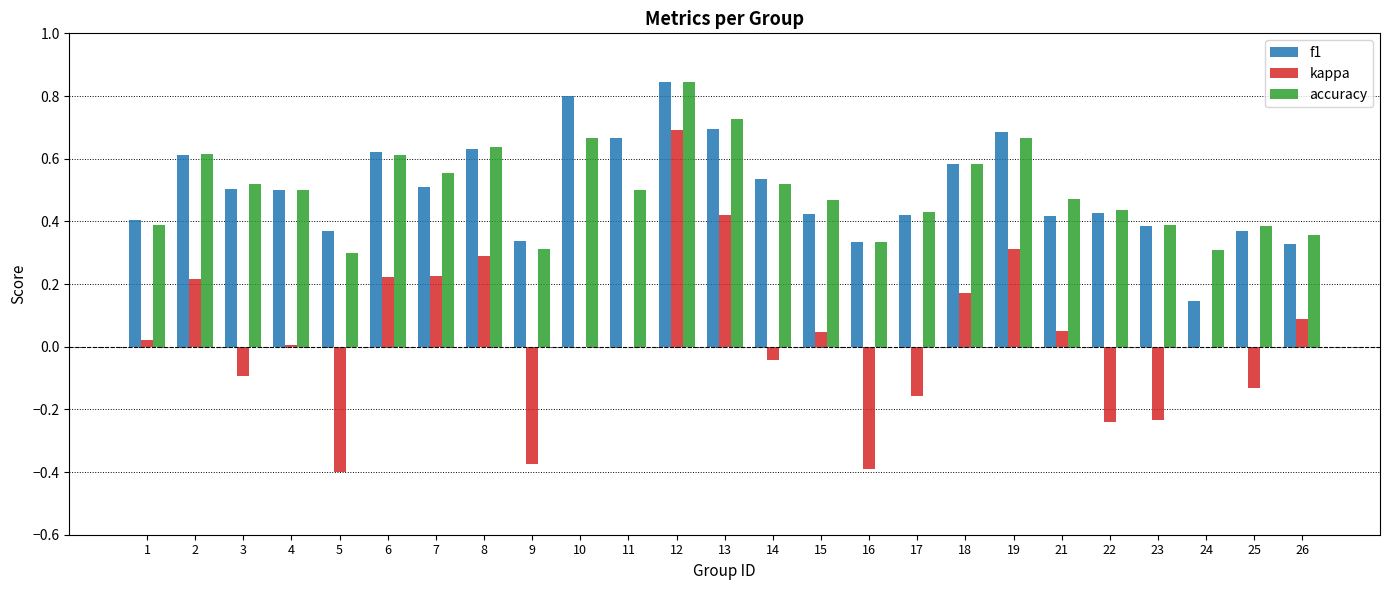

What is the sum of the kappa values at 9 and 5?

-0.8